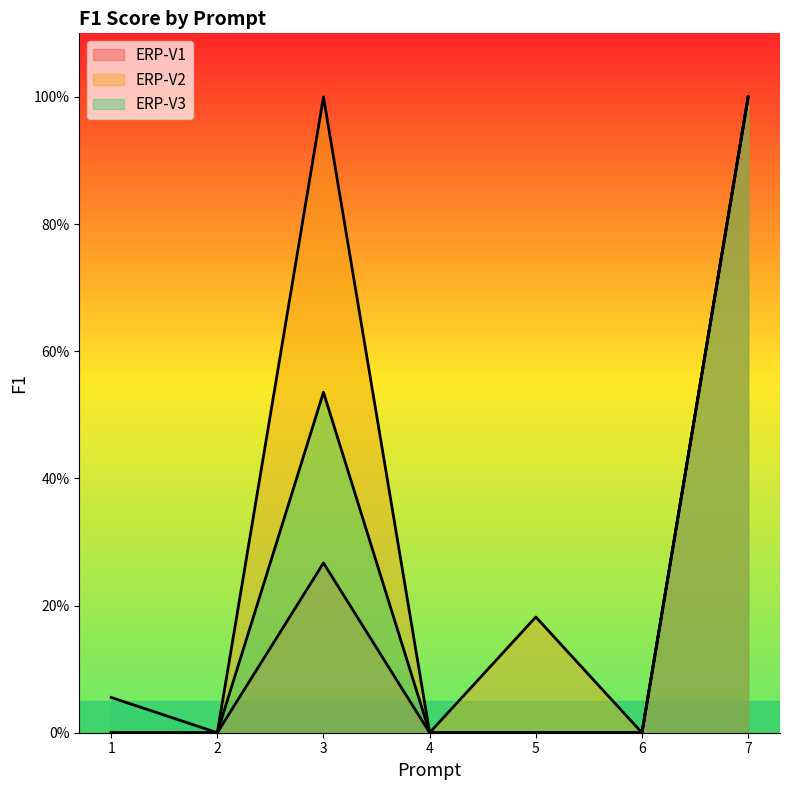

How many interior local peaks does the ERP-V1 series have?

1